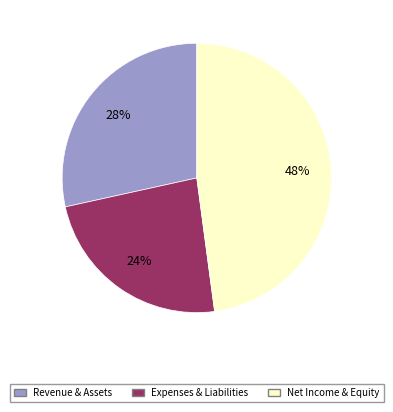

Is there any slice that represents more than half of the pie?

No